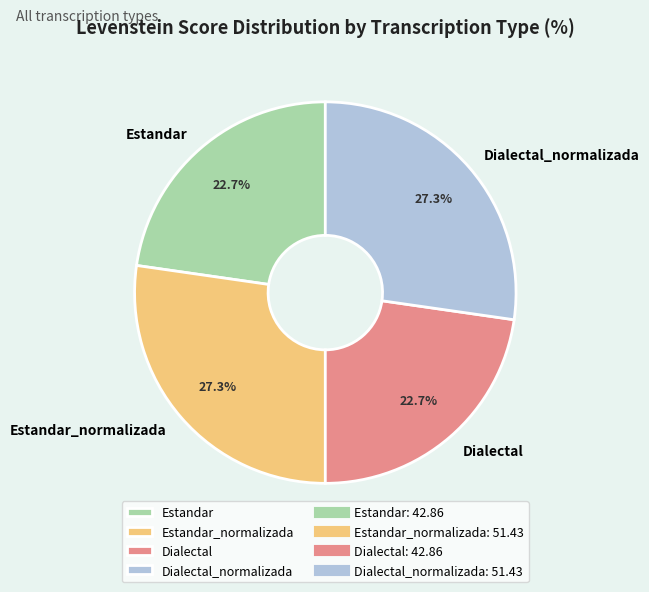

To the nearest percent, what is the average slice percentage?

25%